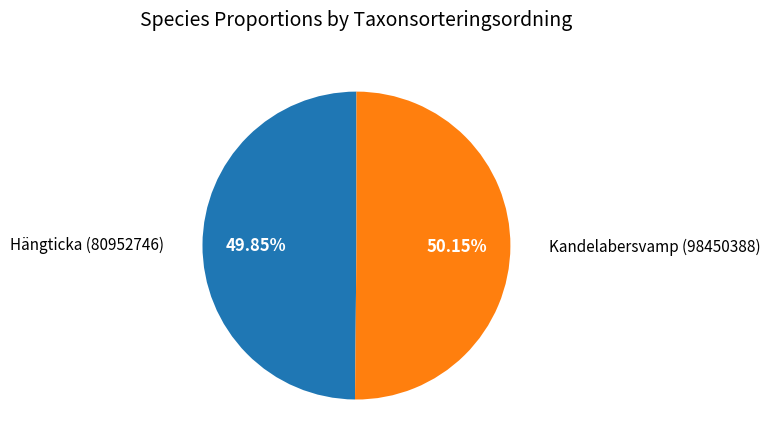

To the nearest percent, what is the average slice percentage?

50%